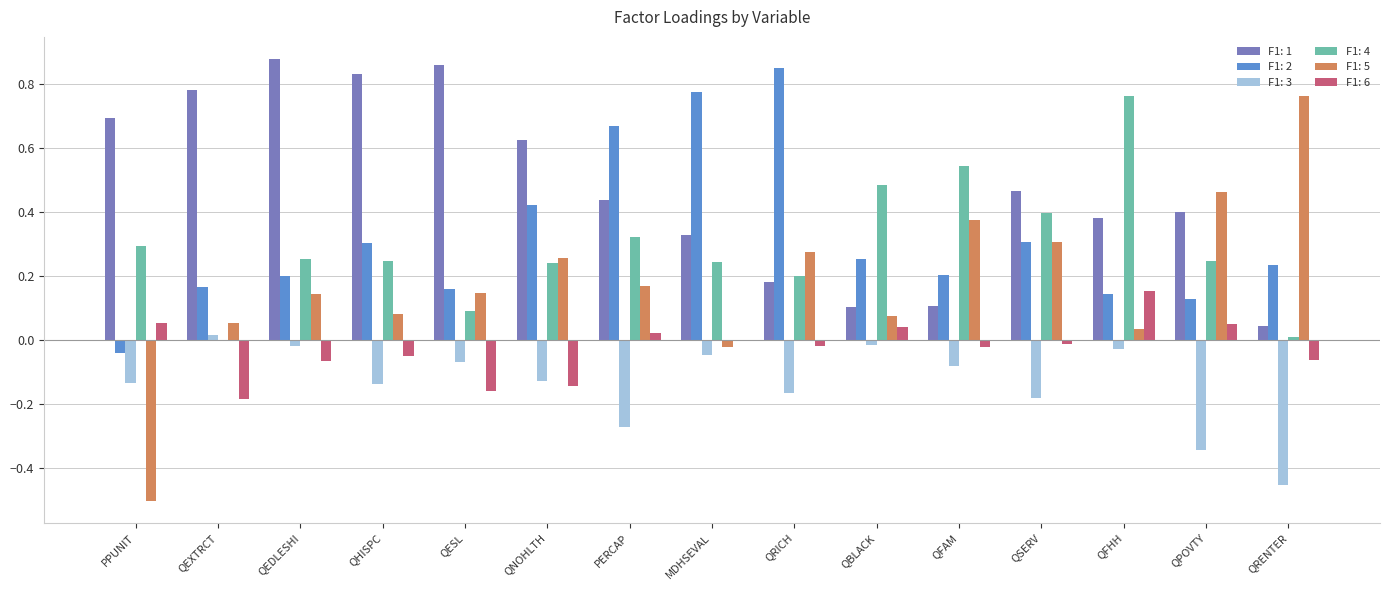

Is the value of F1: 4 at QBLACK greater than the value of F1: 2 at QEDLESHI?

Yes